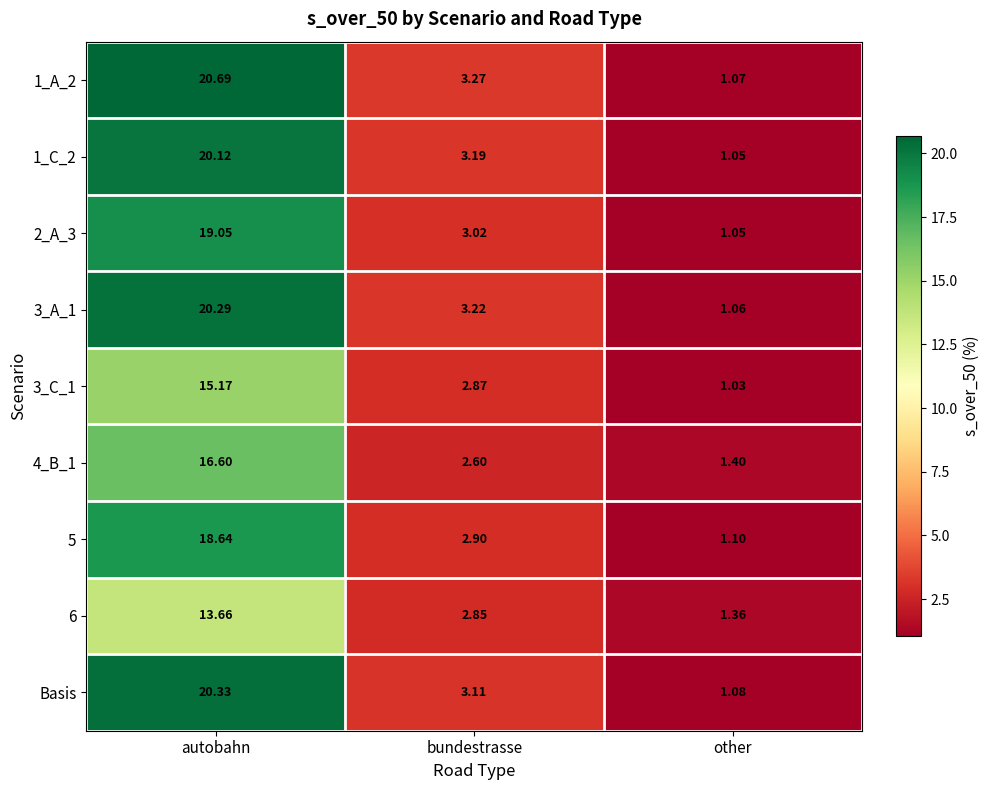

At which category is the sum across all series the highest?

autobahn